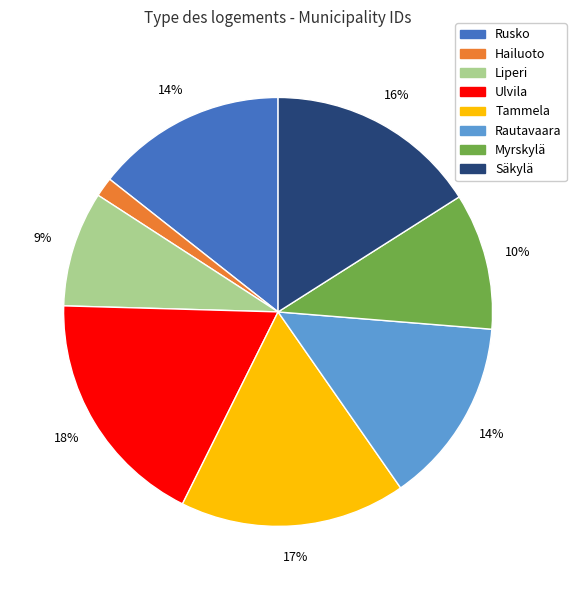

Which slice is the largest?

Ulvila